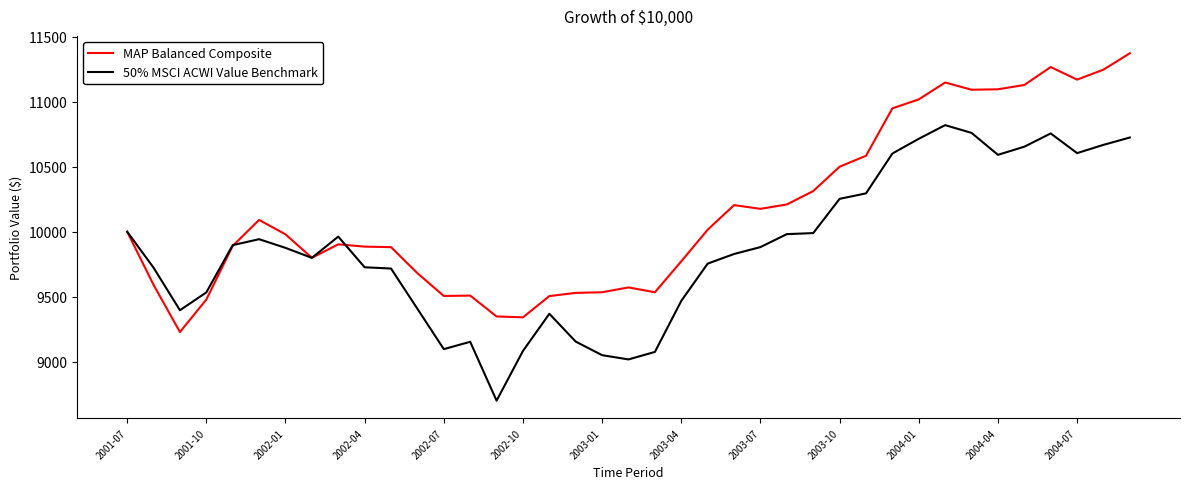

Count the number of data series in this chart.

2